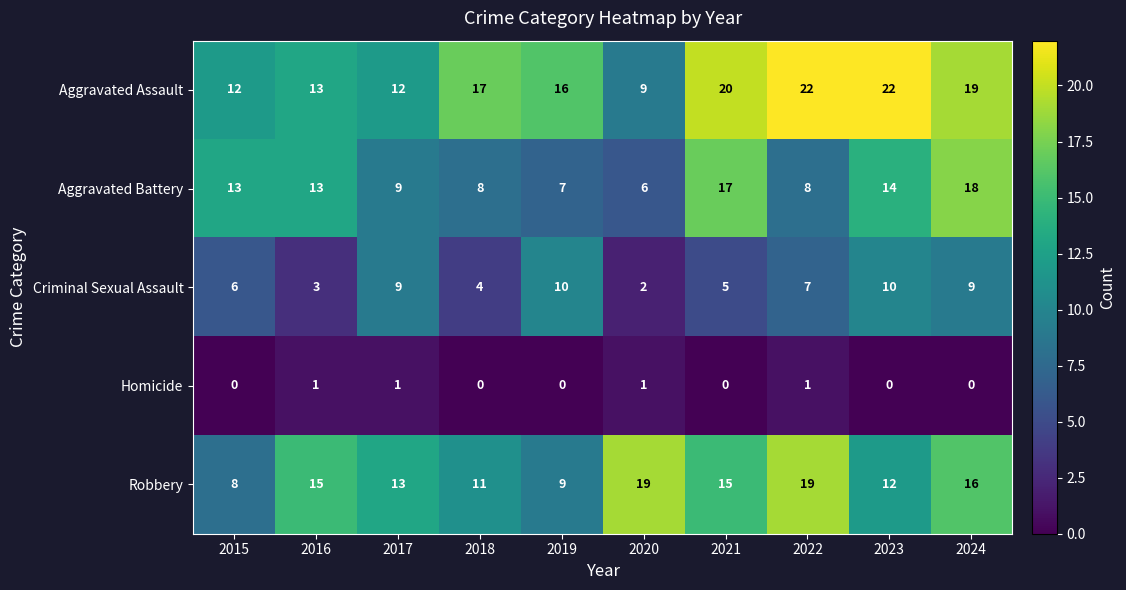

True or false: Criminal Sexual Assault has a value of 9 at 2017.

True